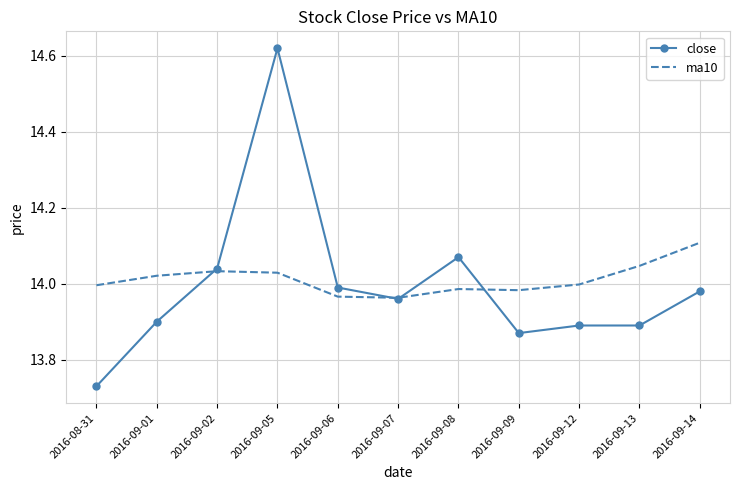

What position from the right is 2016-09-08?

5